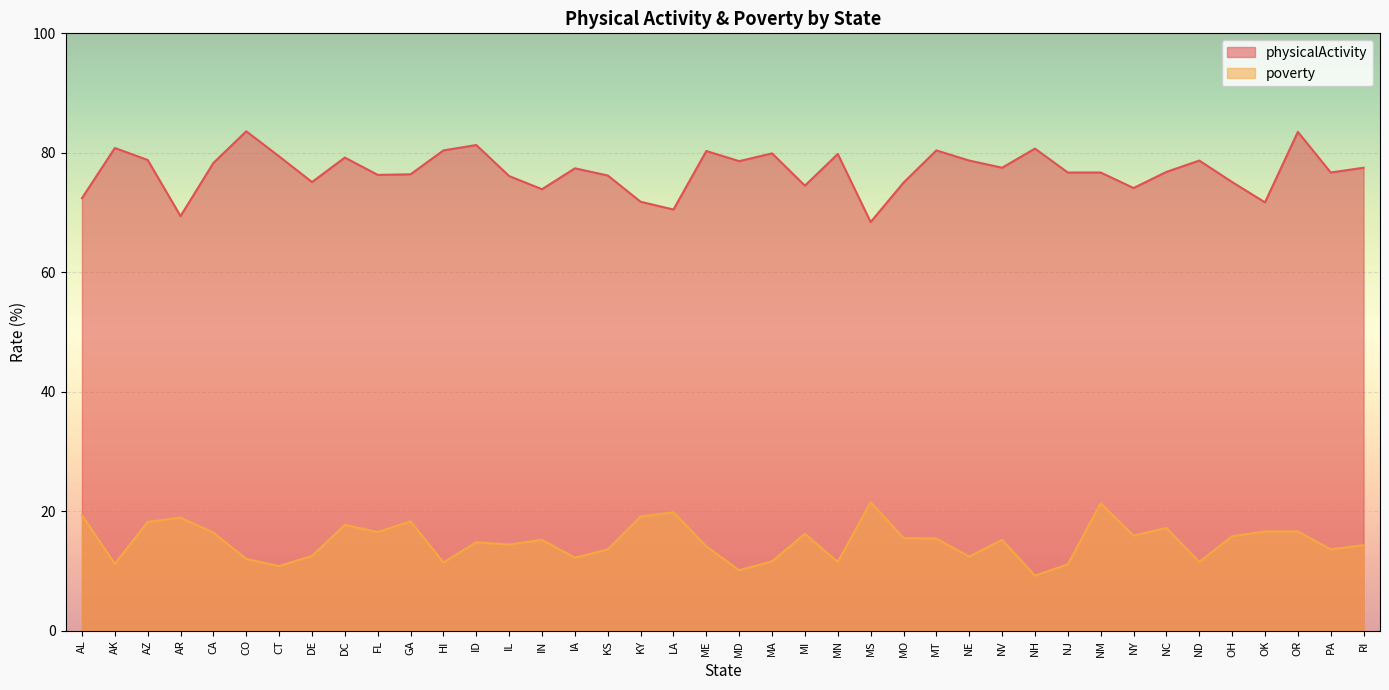

What is the maximum value shown in the chart?

83.6